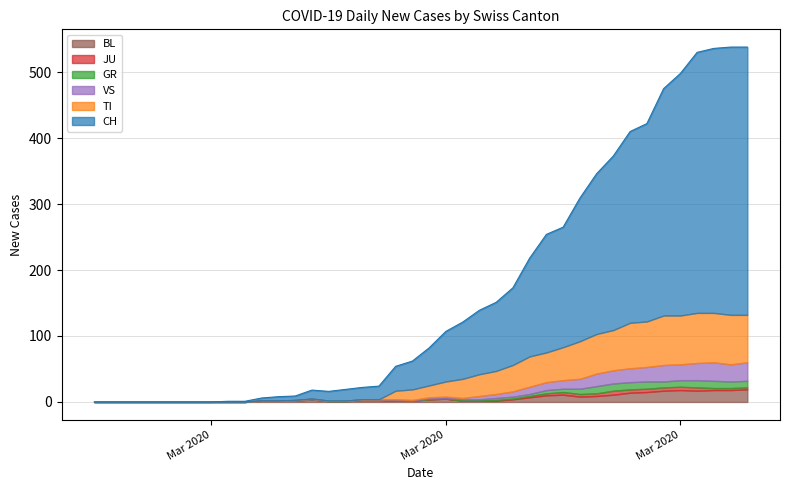

How many data points in TI are less than 18?

20